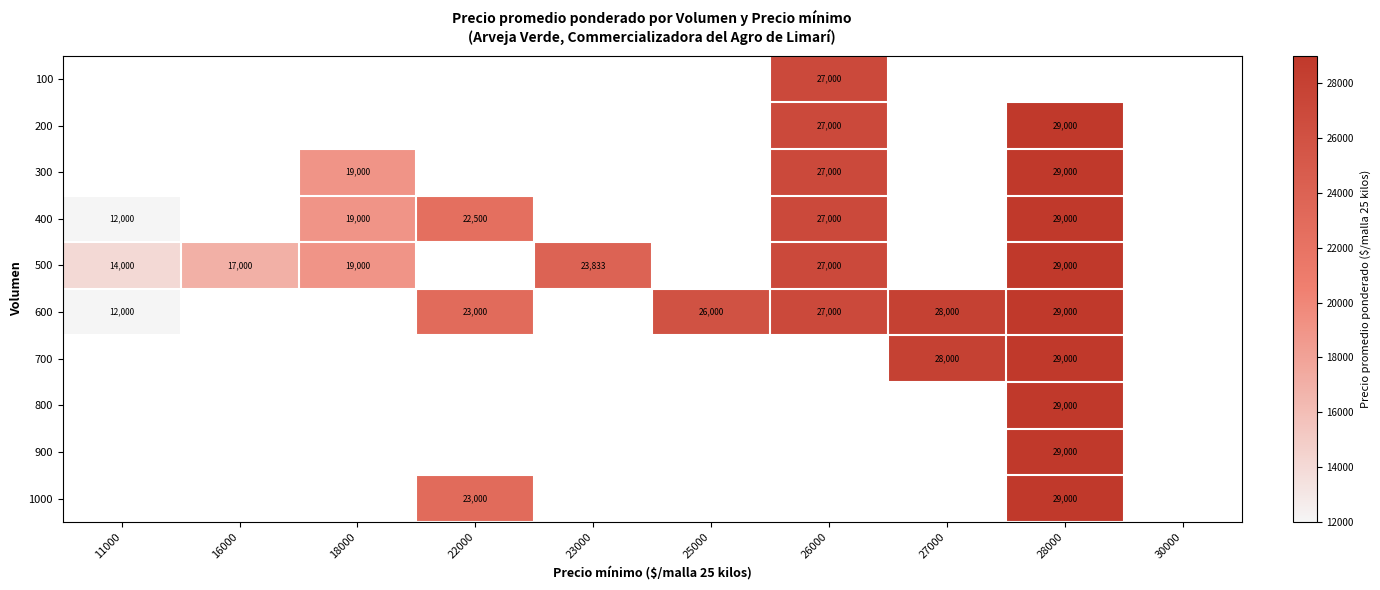

True or false: 1000 has a value of 29000 at 28000.

True